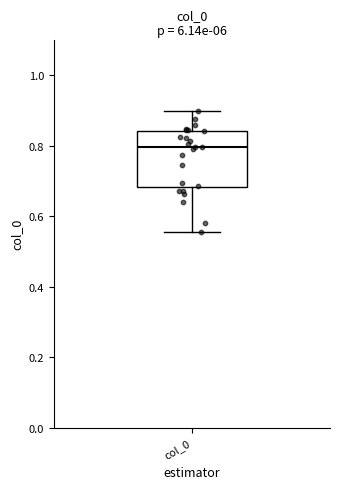

Transcribe this box plot: give where the median line is, the range the box spans, and where the two whiskers end, as read against the y-axis. The values are not printed on the chart, so give them approximately, as read against the axis.

median 0.80, box 0.68 to 0.84, whiskers 0.56 to 0.90